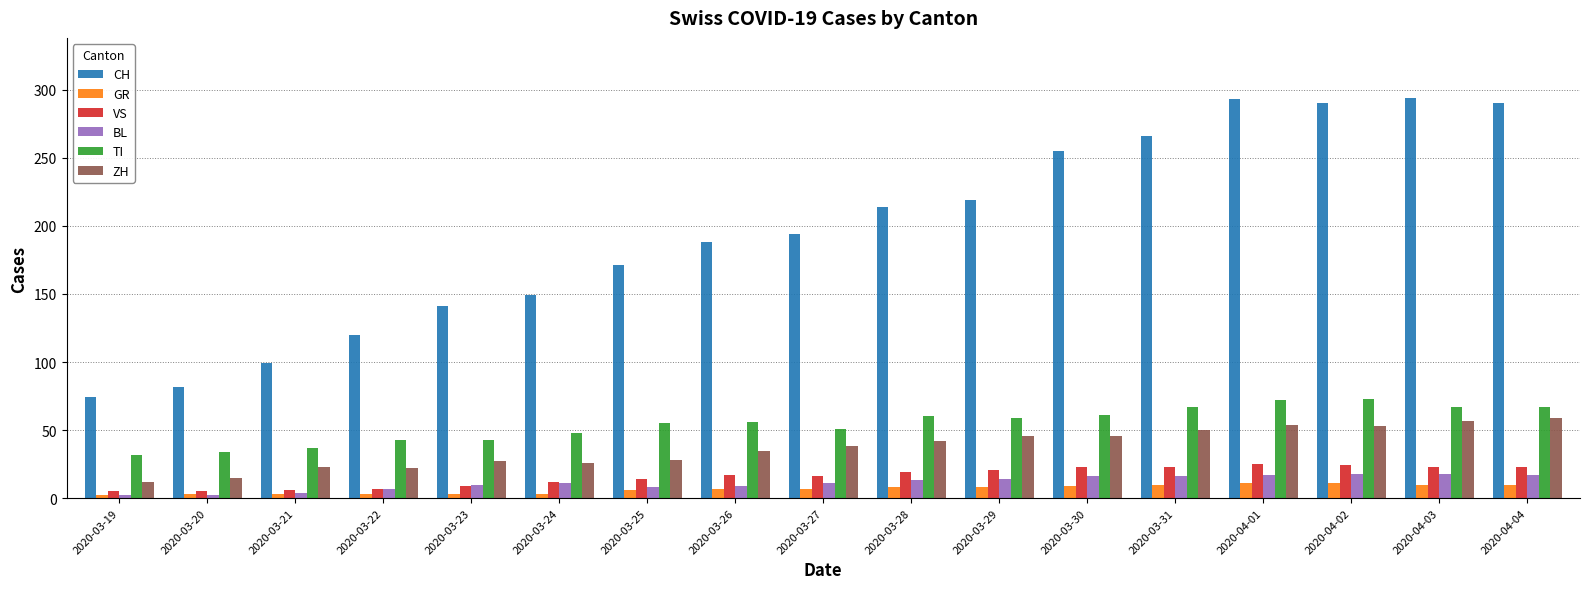

What is the sum of all BL values?

193